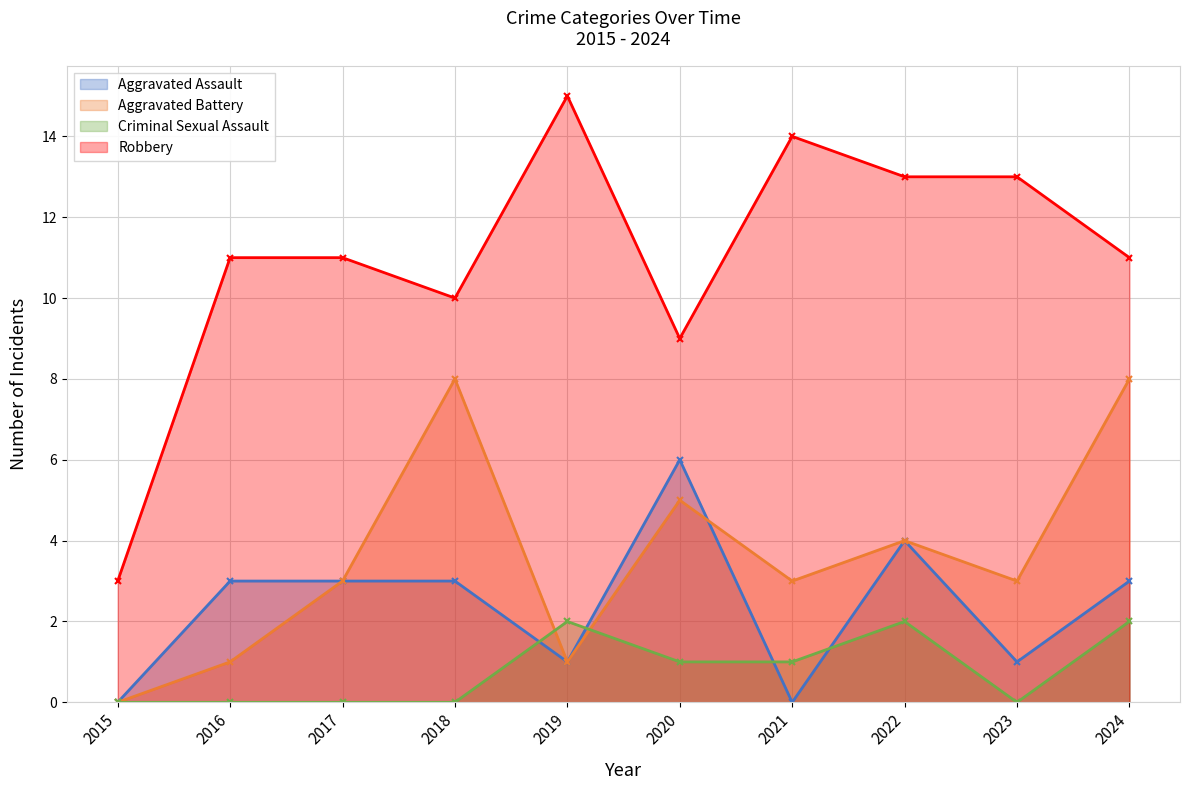

Reading right to left, extract all data points from this chart.

Aggravated Assault: 3	1	4	0	6	1	3	3	3	0
Aggravated Battery: 8	3	4	3	5	1	8	3	1	0
Criminal Sexual Assault: 2	0	2	1	1	2	0	0	0	0
Robbery: 11	13	13	14	9	15	10	11	11	3